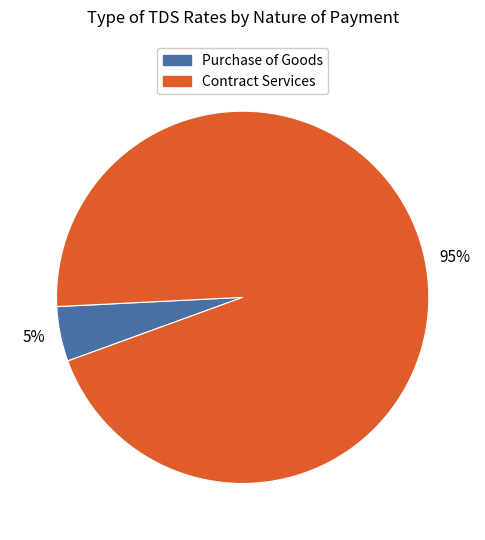

Does any single category account for the majority?

Yes